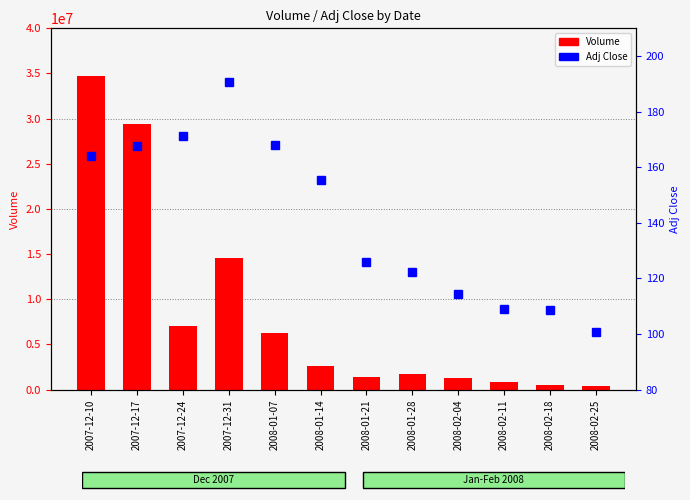

List the series in order of their peak value, highest first.

Volume, Adj Close